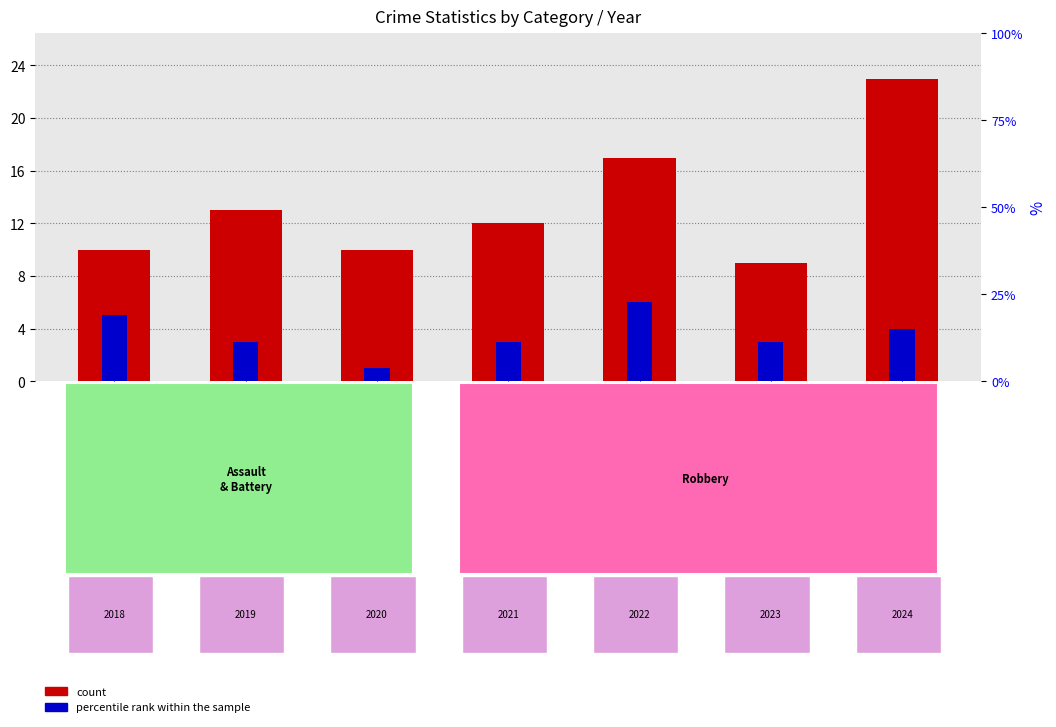

How many series are shown in this chart?

2